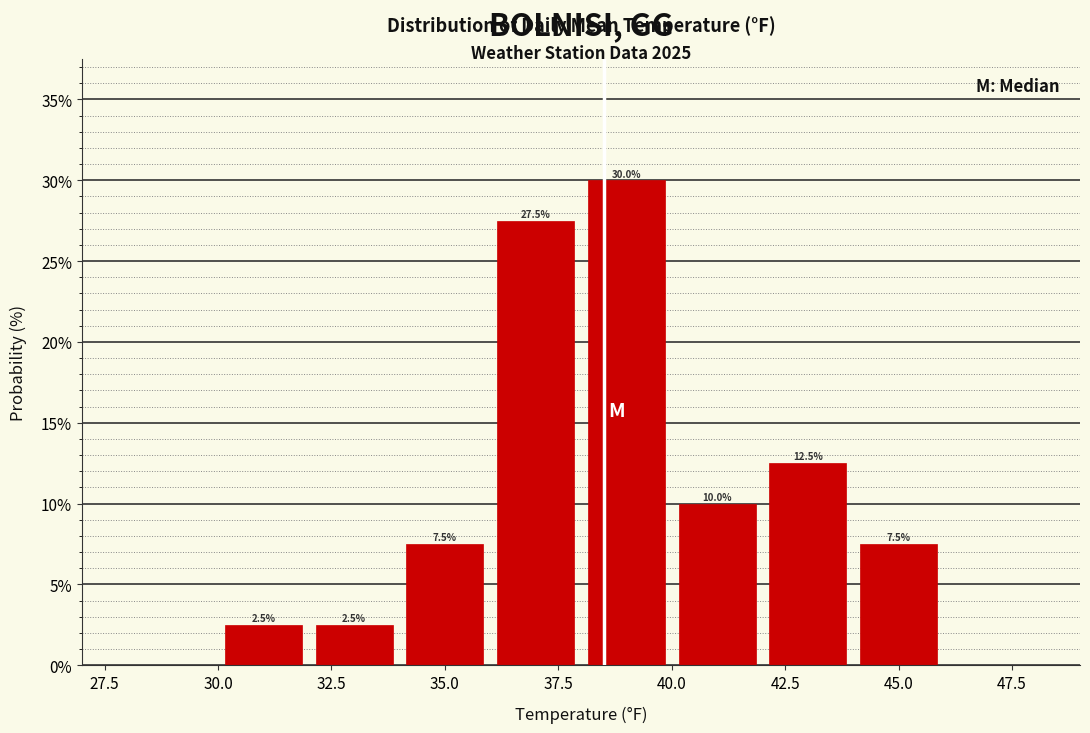

Over which range of the x-axis is the bar tallest?

38 to 40